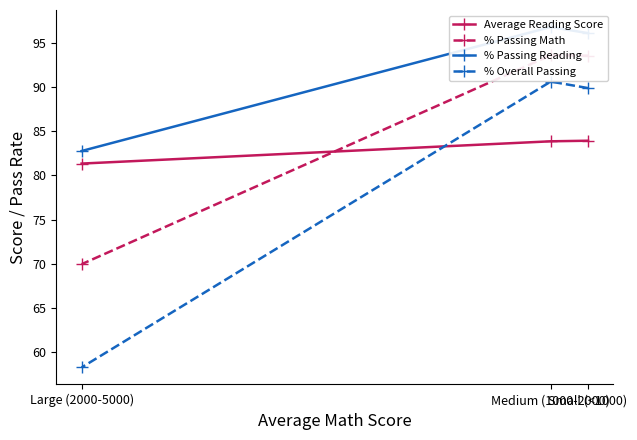

What is the label of the 2nd point from the left?

Medium (1000-2000)